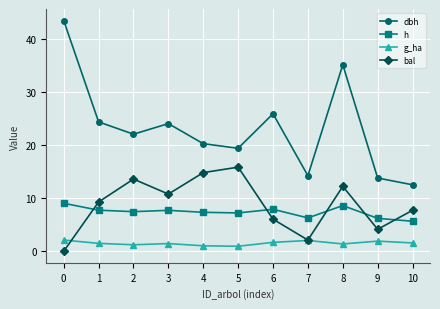

How many data points does each series have?

11